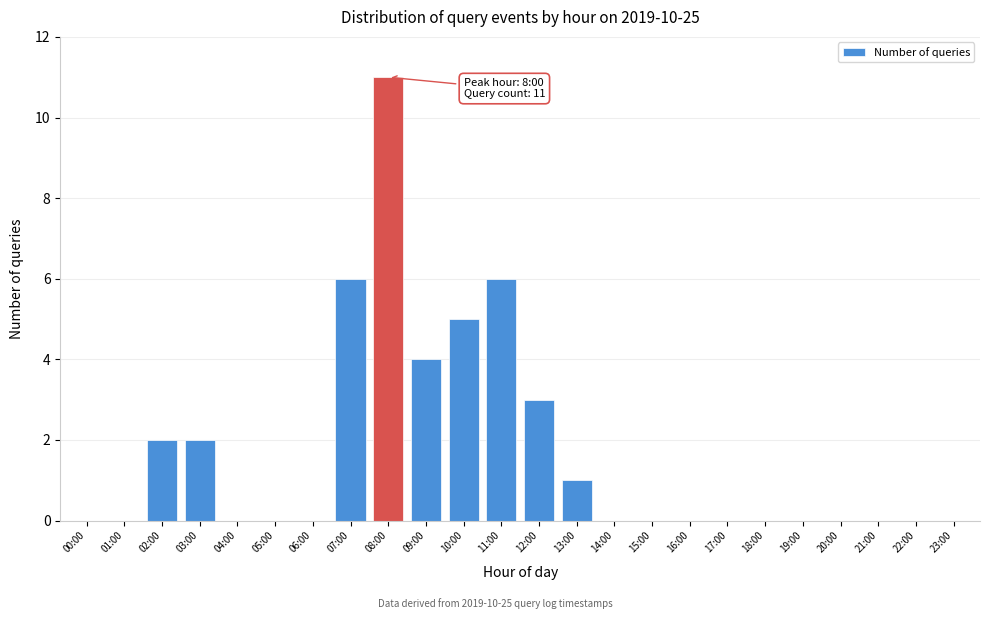

Reading left to right, list all the values displayed in this chart.

00:00=0	01:00=0	02:00=2	03:00=2	04:00=0	05:00=0	06:00=0	07:00=6	08:00=11	09:00=4	10:00=5	11:00=6	12:00=3	13:00=1	14:00=0	15:00=0	16:00=0	17:00=0	18:00=0	19:00=0	20:00=0	21:00=0	22:00=0	23:00=0